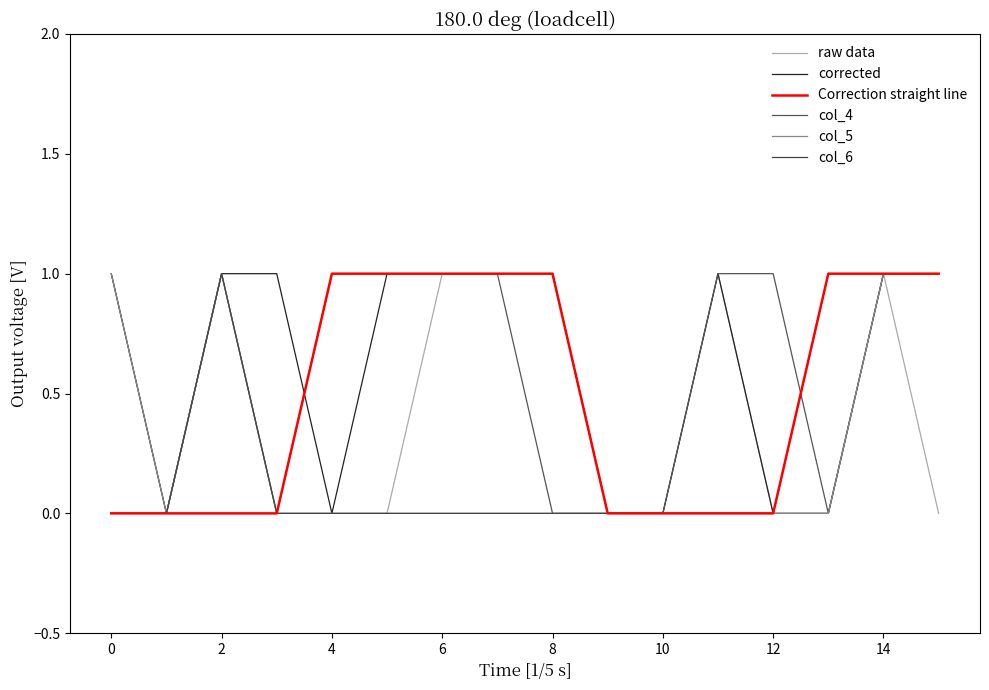

True or false: corrected and Correction straight line cross at least once.

True